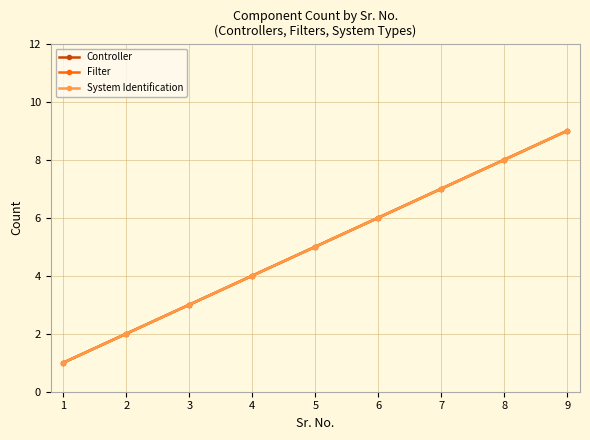

True or false: System Identification has a value of 12 at 7.

False